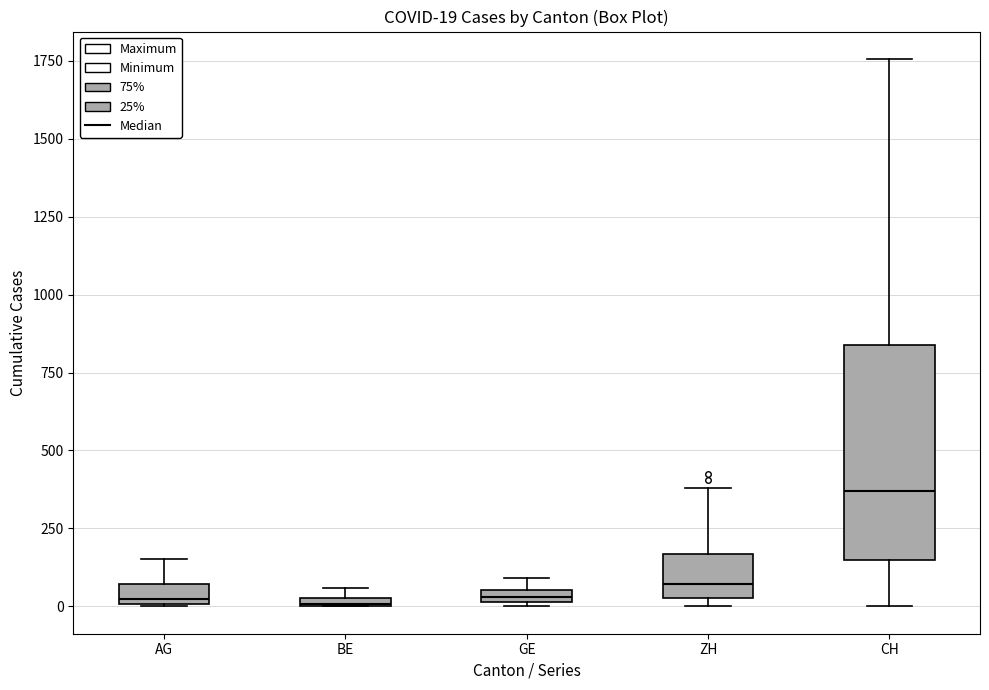

Which box has the highest median line?

CH